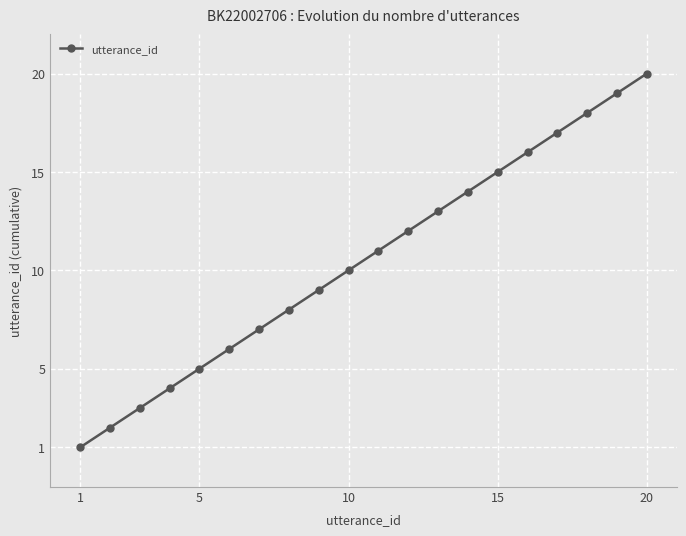

How many values are below 11?

10